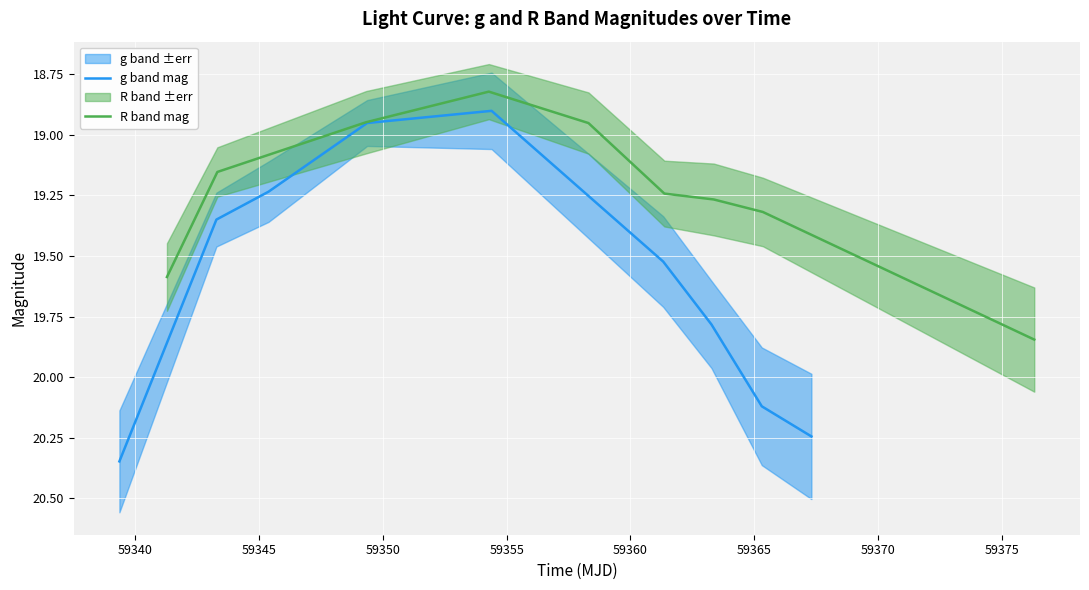

Rank the series at 59350 from lowest to highest value.

R band mag, g band mag